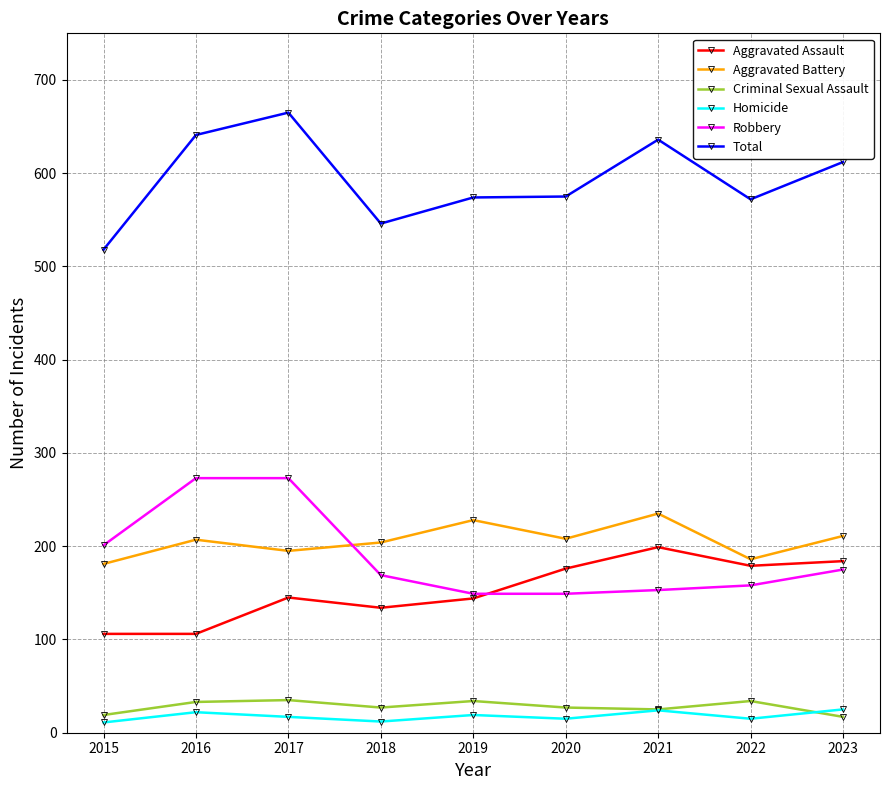

True or false: Criminal Sexual Assault and Total intersect in this chart.

False